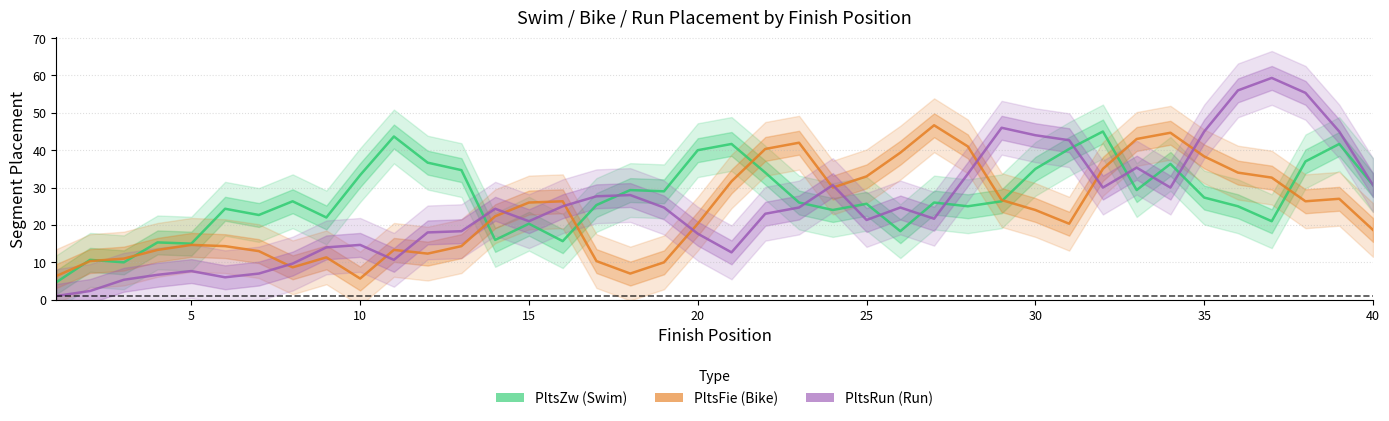

What is the difference between the maximum and second lowest values in the PltsRun series?

57.0